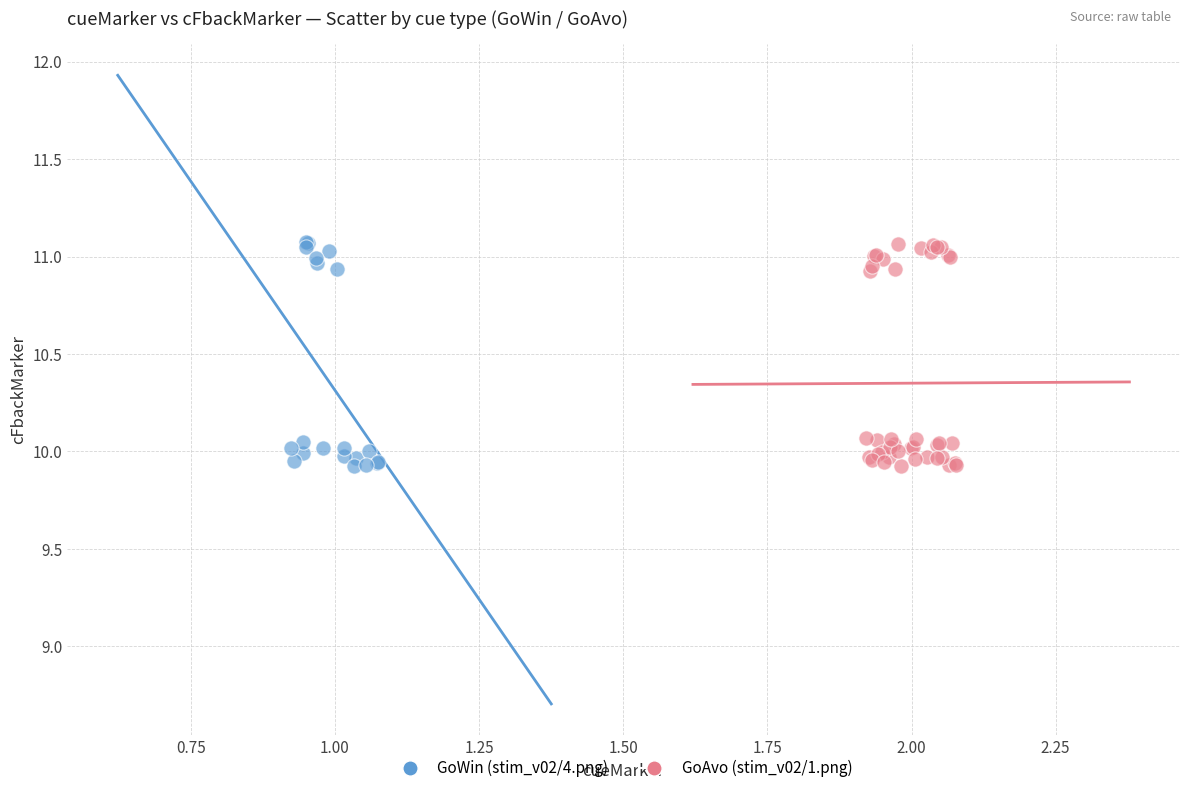

What are all the series names shown in the legend?

GoWin (stim_v02/4.png), GoAvo (stim_v02/1.png)